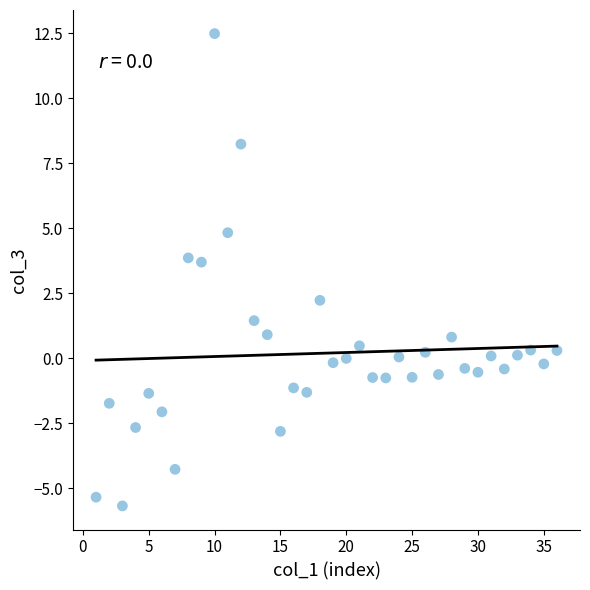

What is the range of Y values (max minus min)?

18.2